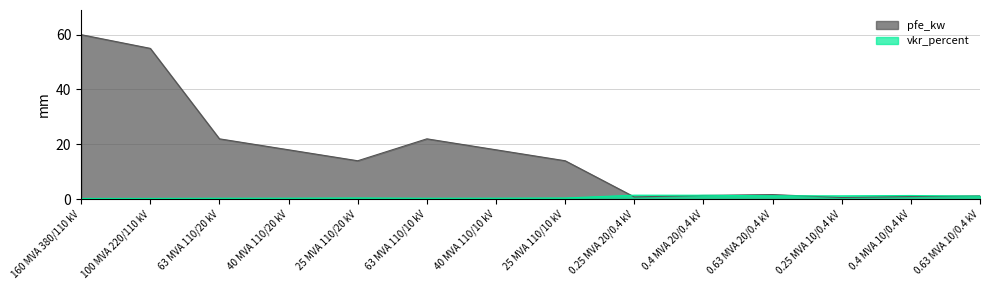

How many interior local valleys does the vkr_percent series have?

2